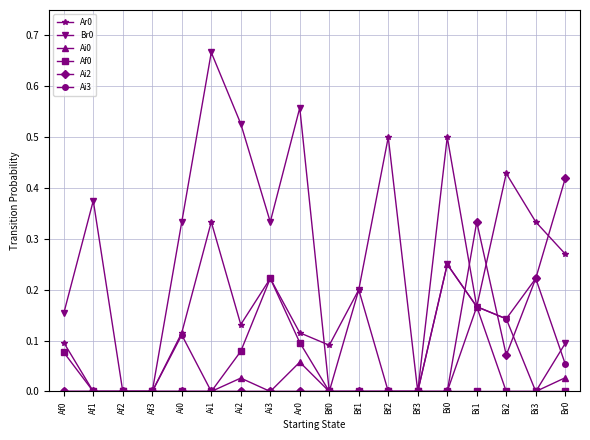

The value of Ai0 at Ai2 is 0.0. True or false?

True